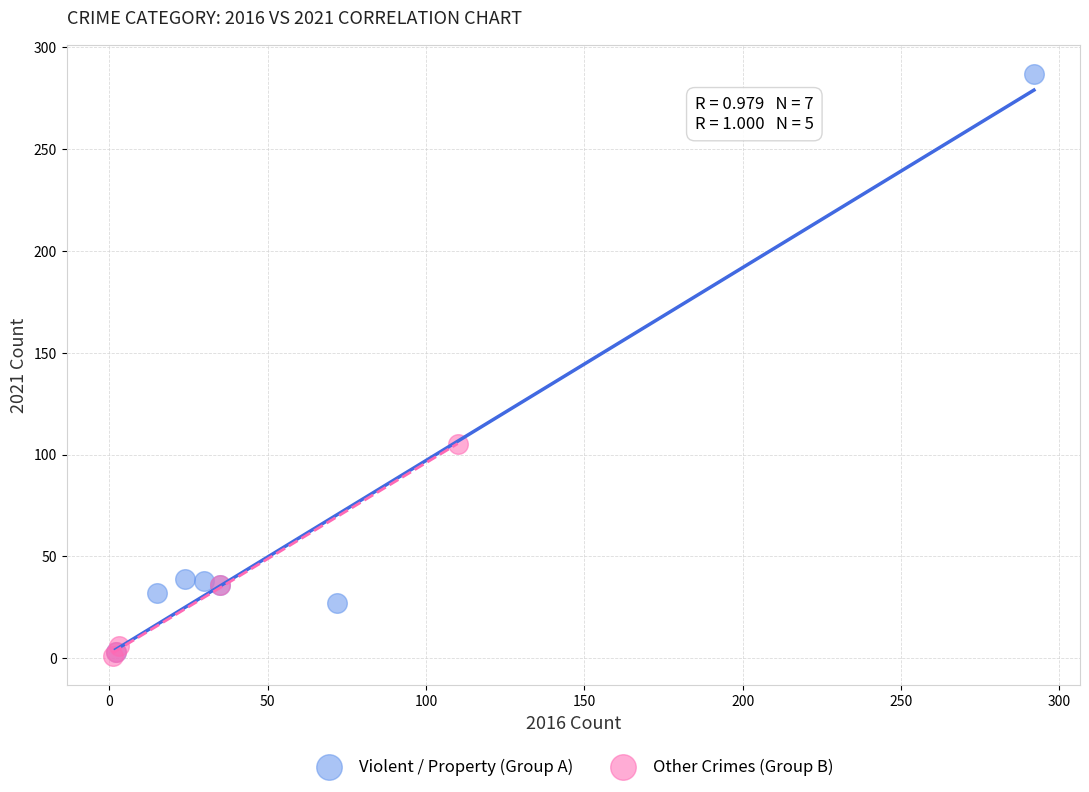

Which series contains the highest Y value?

Violent / Property (Group A)